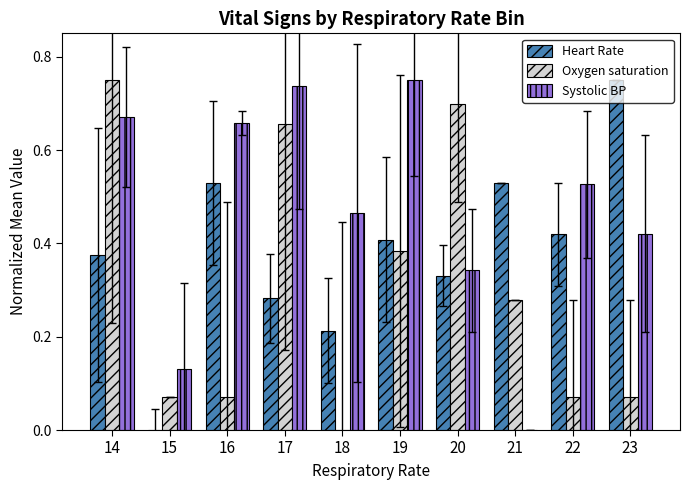

Which series changed the most between 17 and 21?

Systolic BP